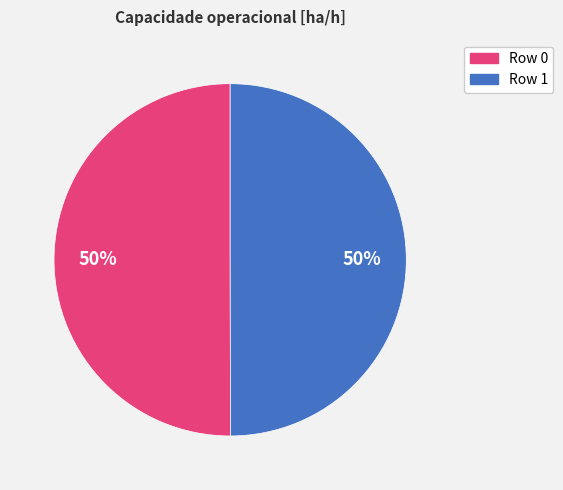

To the nearest percent, what portion does Row 1 represent?

50%